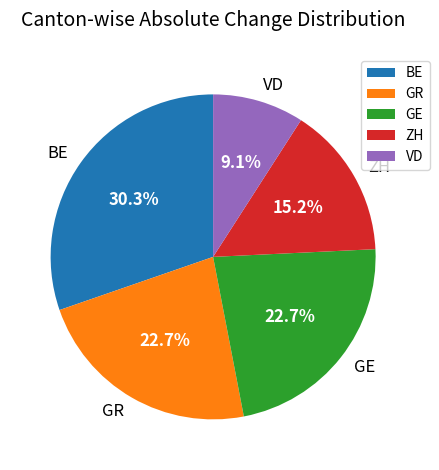

Which slice is the largest?

BE